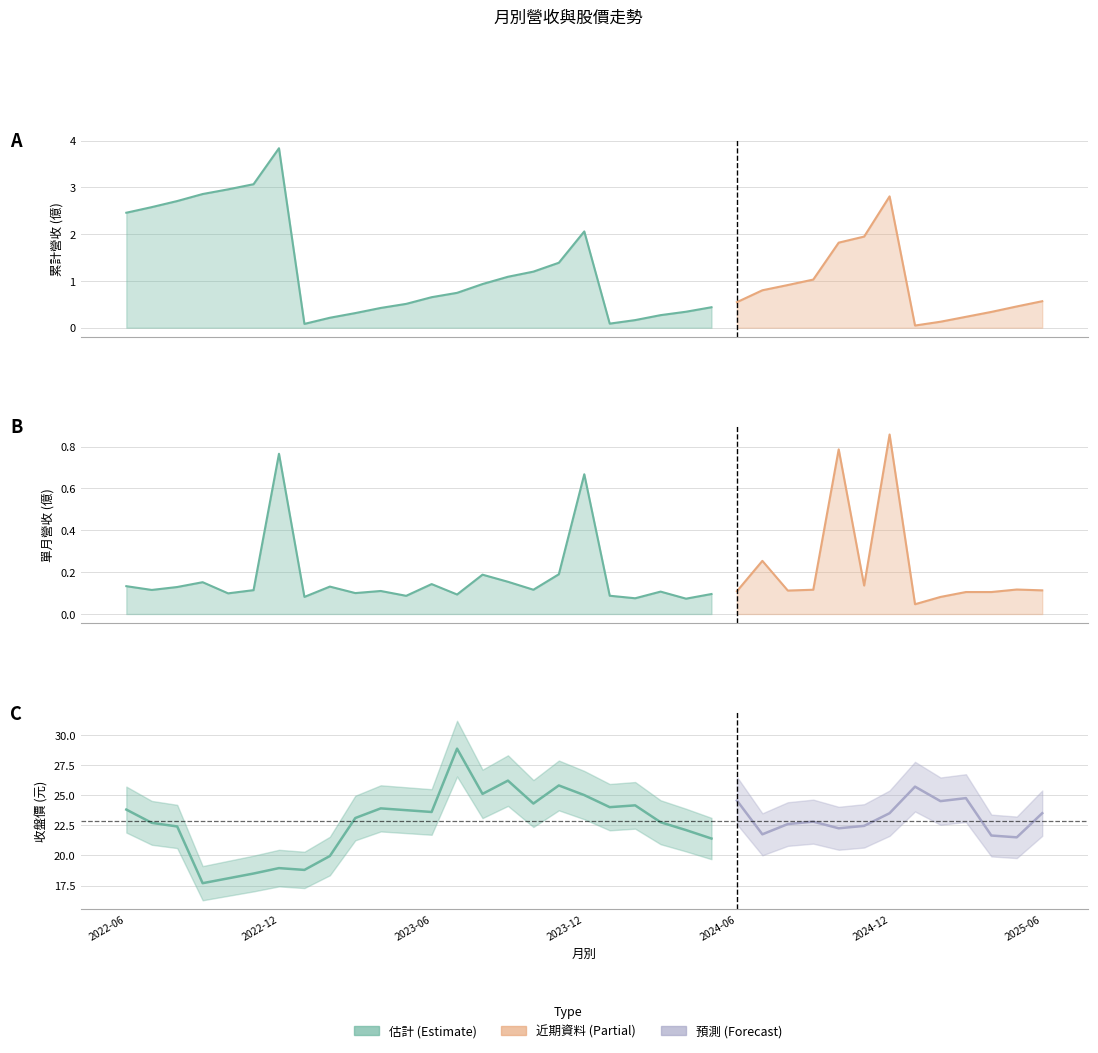

True or false: 累計營收(億) and 單月營收(億) cross at least once.

False